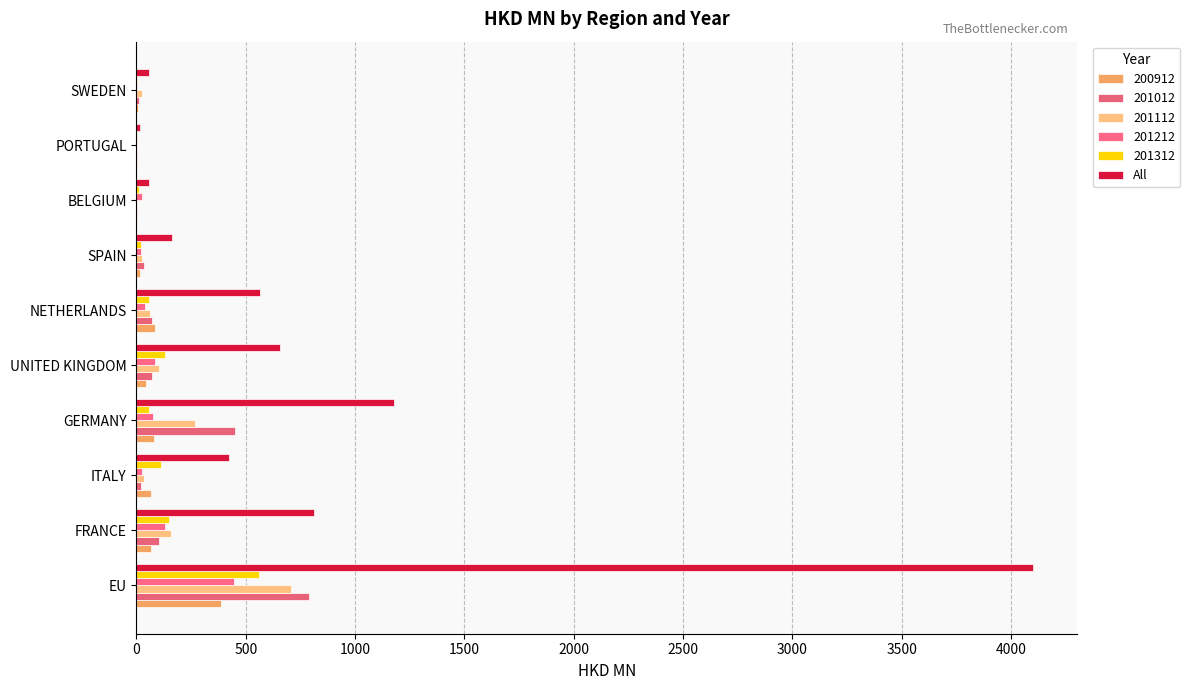

Count the number of data series in this chart.

6